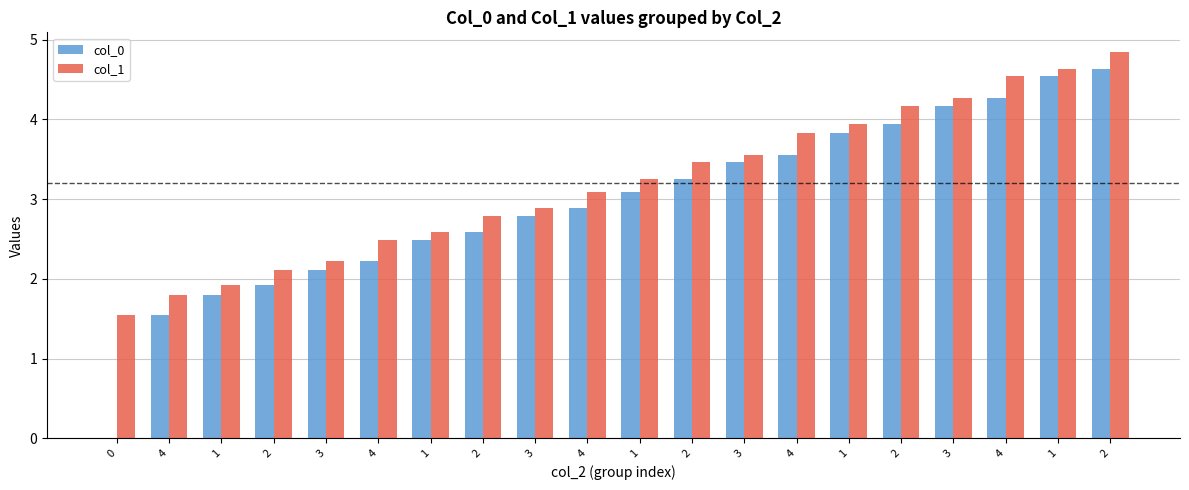

At which category is the sum across all series the highest?

2